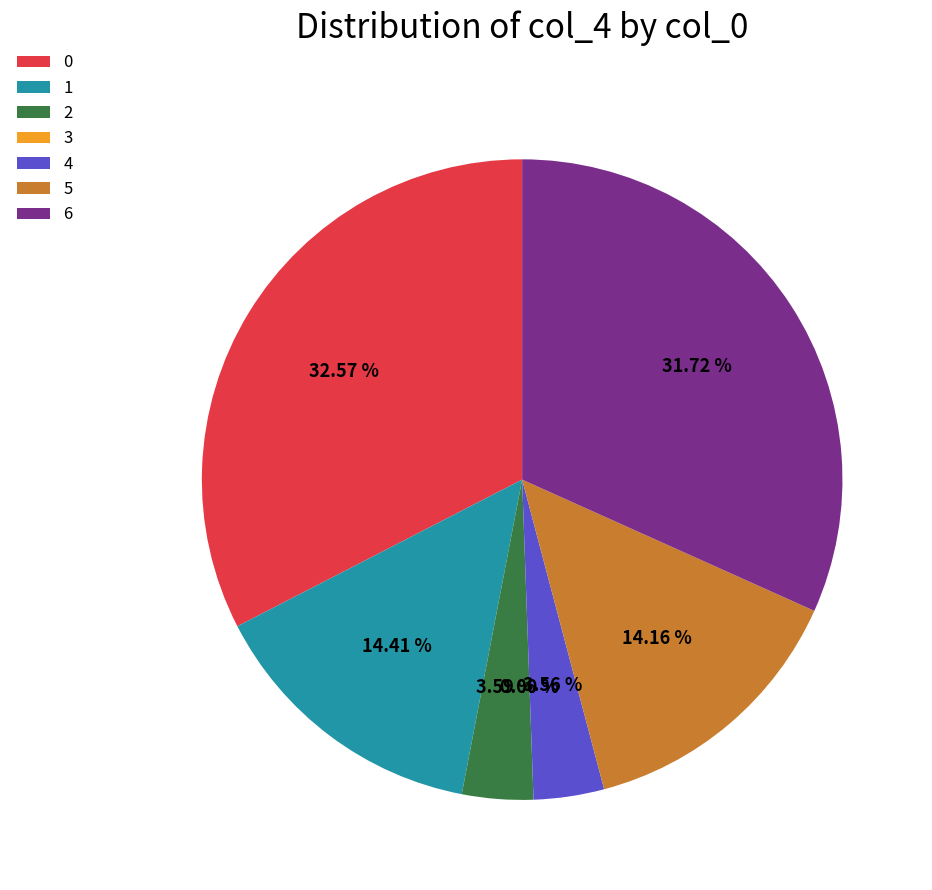

How much of the chart is everything except 6?

68.3%